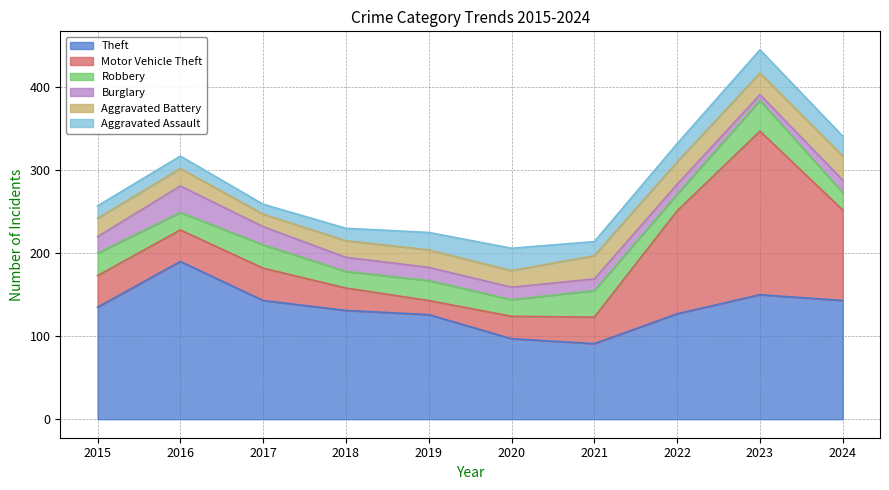

Count the number of data series in this chart.

6